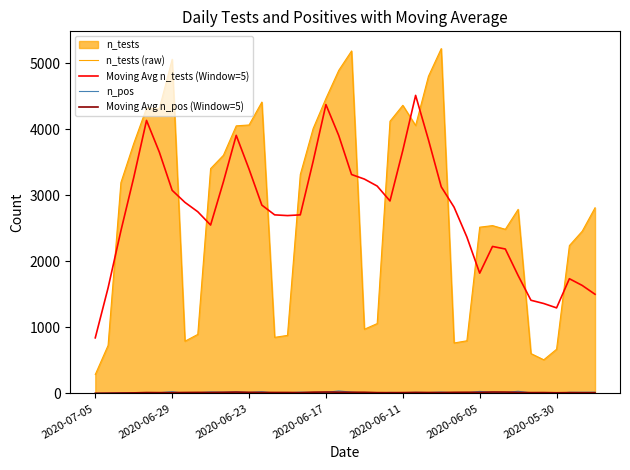

Is the value of Moving Avg n_tests (Window=5) at 8 greater than the value of n_tests (raw) at 38?

Yes